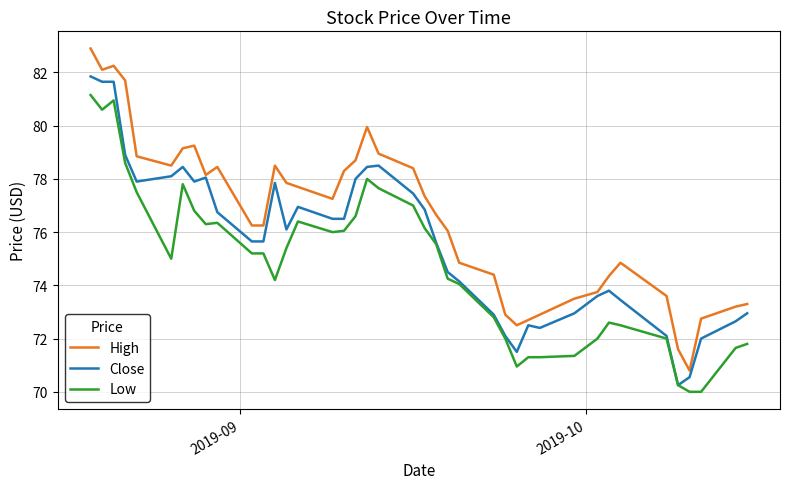

Which series has the largest total across all categories?

High